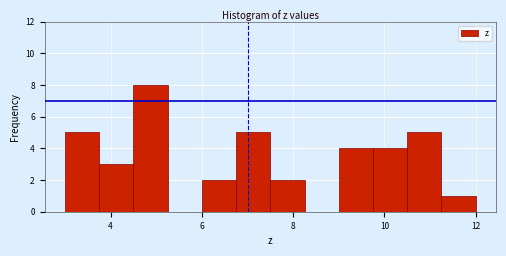

Around what value on the x-axis is the tallest bar? Give the approximate position of its centre, as read against the axis.

4.8